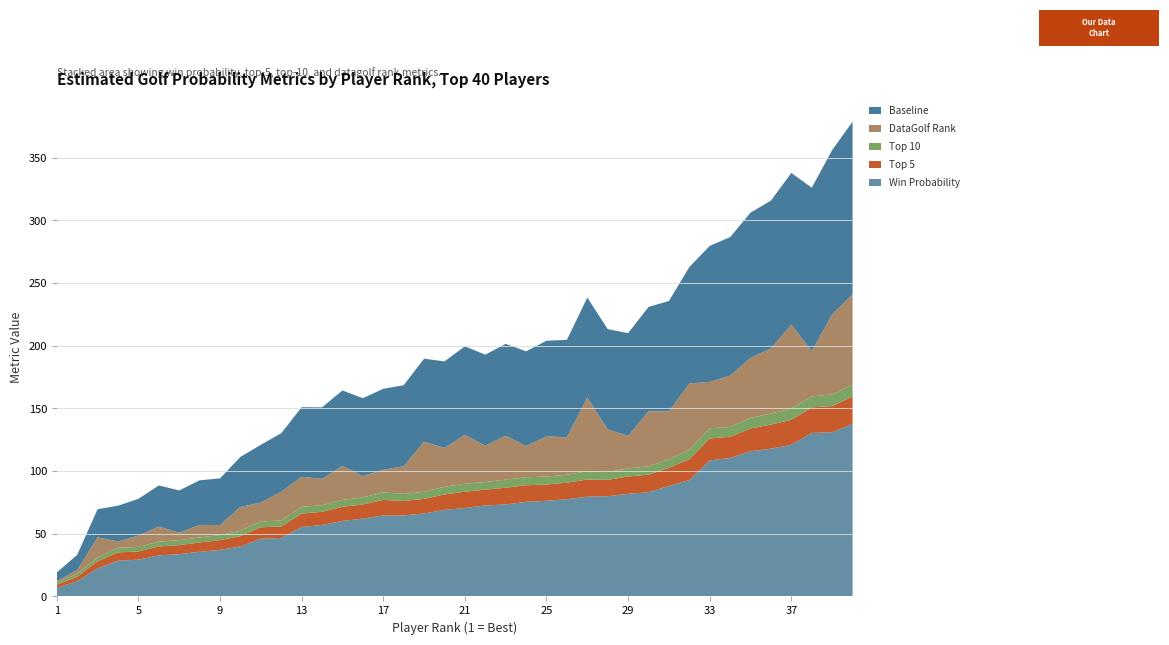

Reading left to right, transcribe all the data shown in this chart.

Win Probability: 6.9	12.2	22.5	28.5	29.4	32.8	33.7	35.6	37.2	39.9	46.1	46.6	55.5	57.0	60.2	62.1	64.7	64.7	66.2	69.0	70.6	72.6	73.3	75.5	76.3	77.6	79.6	80.0	81.9	83.2	88.1	92.9	108.5	110.5	115.8	117.9	121.0	130.4	131.0	137.6
Top 5: 2.5	3.6	5.5	6.6	6.5	7.1	7.2	7.5	7.7	8.3	9.1	9.2	10.6	10.5	11.3	11.3	12.3	11.5	11.6	12.4	13.0	12.6	13.4	13.2	13.0	13.1	13.7	13.0	13.8	13.9	14.6	16.5	17.5	16.9	18.2	19.2	19.9	20.4	20.9	21.9
Top 10: 1.8	2.3	3.2	3.7	3.6	3.8	4.0	4.0	4.1	4.3	4.7	4.8	5.4	5.3	5.6	5.6	6.0	5.7	5.6	6.0	6.4	6.0	6.5	6.4	6.3	6.3	6.6	6.3	6.5	6.6	6.9	7.5	8.1	7.7	8.4	8.8	9.0	8.8	9.2	9.6
DataGolf Rank: 1.0	3.0	16.0	5.0	9.0	12.0	6.0	10.0	8.0	19.0	15.0	23.0	24.0	21.0	27.0	17.0	18.0	22.0	40.0	31.0	39.0	29.0	35.0	25.0	32.0	30.0	59.0	34.0	26.0	44.0	38.0	53.0	37.0	41.0	48.0	52.0	67.0	36.0	64.0	72.0
Baseline: 6.9	12.2	22.5	28.5	29.4	32.8	33.7	35.6	37.2	39.9	46.1	46.6	55.5	57.0	60.2	62.1	64.7	64.7	66.2	69.0	70.6	72.6	73.3	75.5	76.3	77.6	79.6	80.0	81.9	83.2	88.1	92.9	108.5	110.5	115.8	117.9	121.0	130.4	131.0	137.6